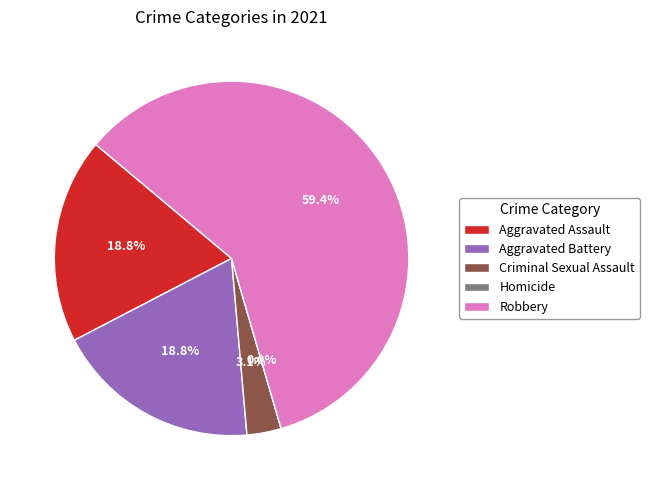

How many slices are in this pie chart?

5